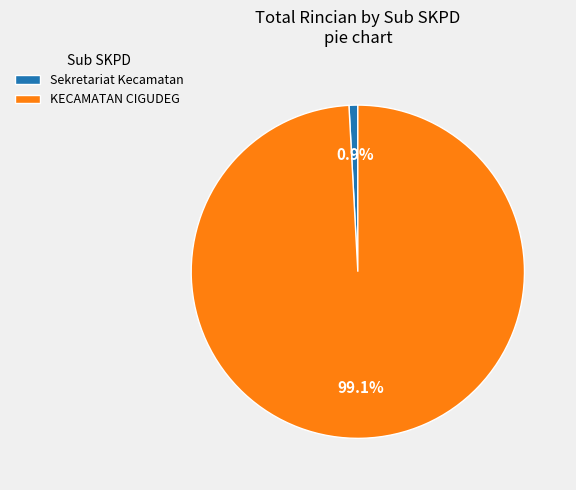

Which category has the smallest portion of the pie?

Sekretariat Kecamatan